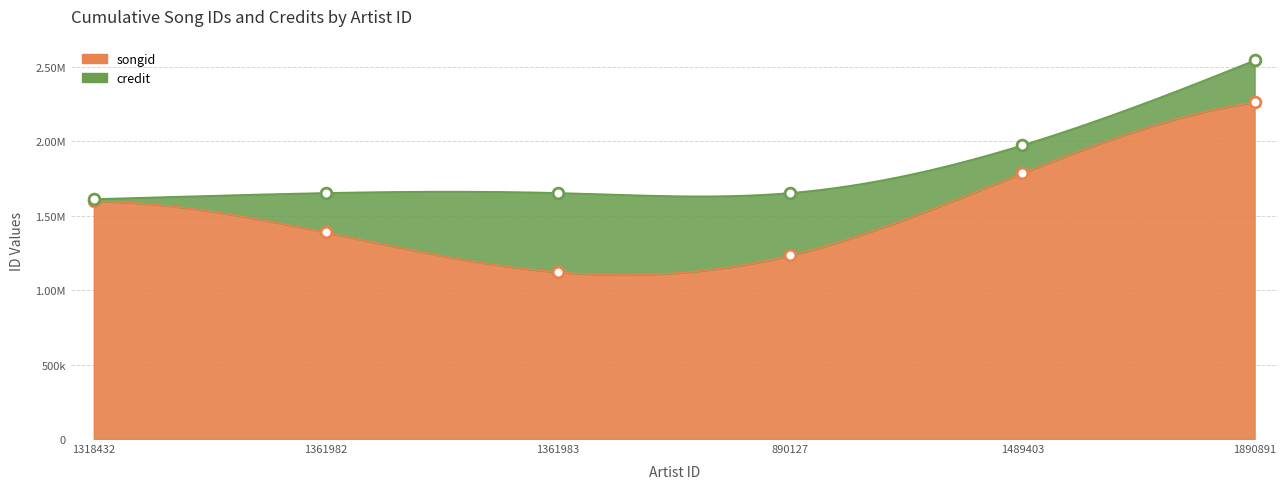

Which series contains the lowest Y value?

songid